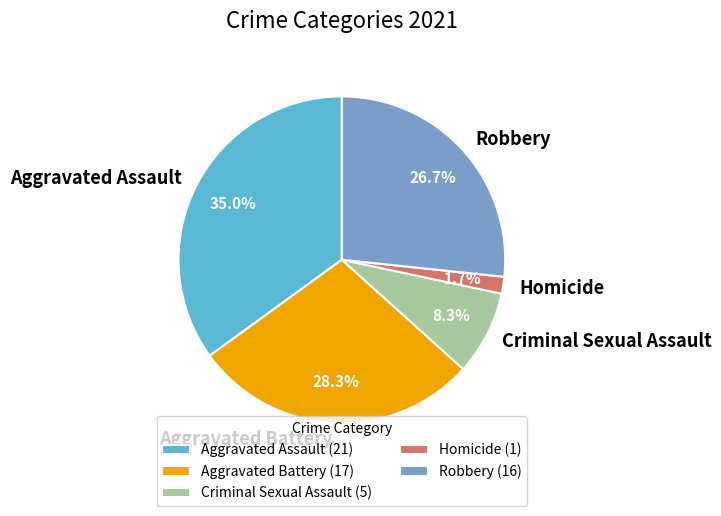

Between Aggravated Battery and Criminal Sexual Assault, which is larger?

Aggravated Battery